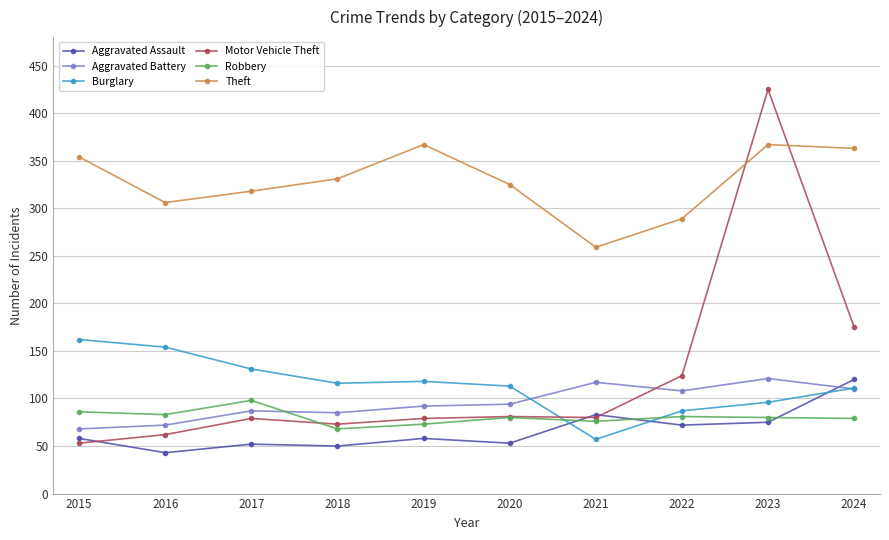

True or false: Motor Vehicle Theft and Theft cross at least once.

True